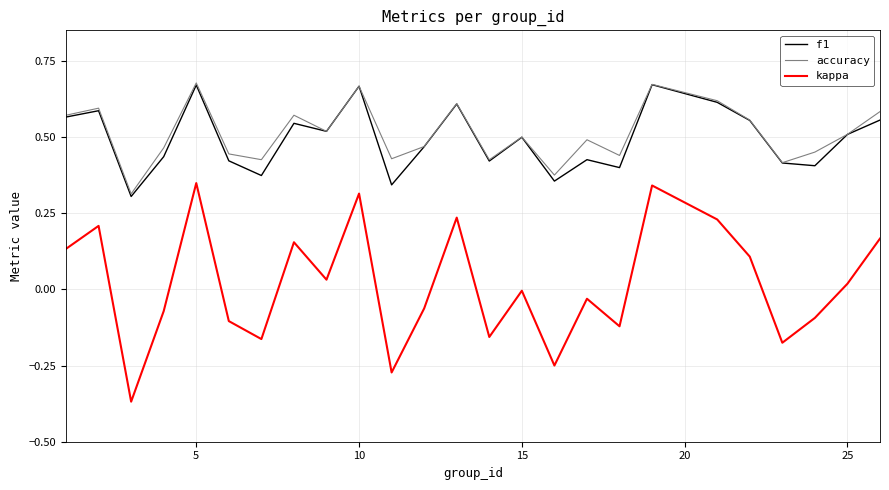

Which series has the widest spread of values?

kappa